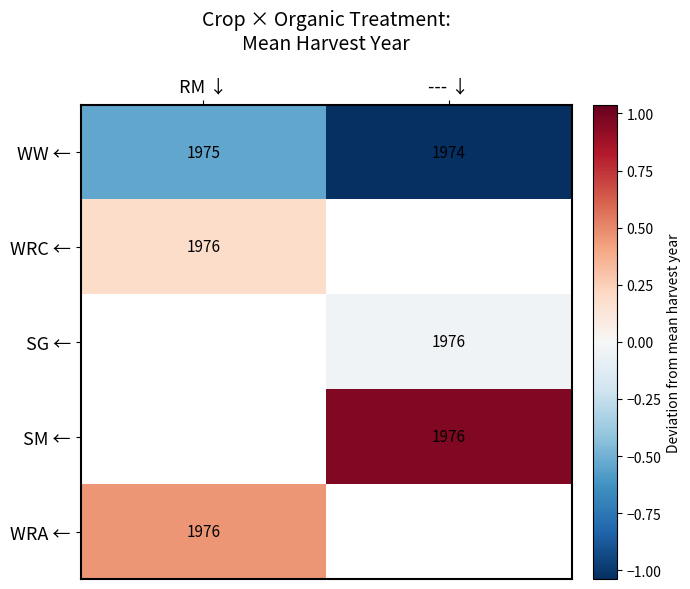

What is the lowest value of the WW ← series?

-1.0